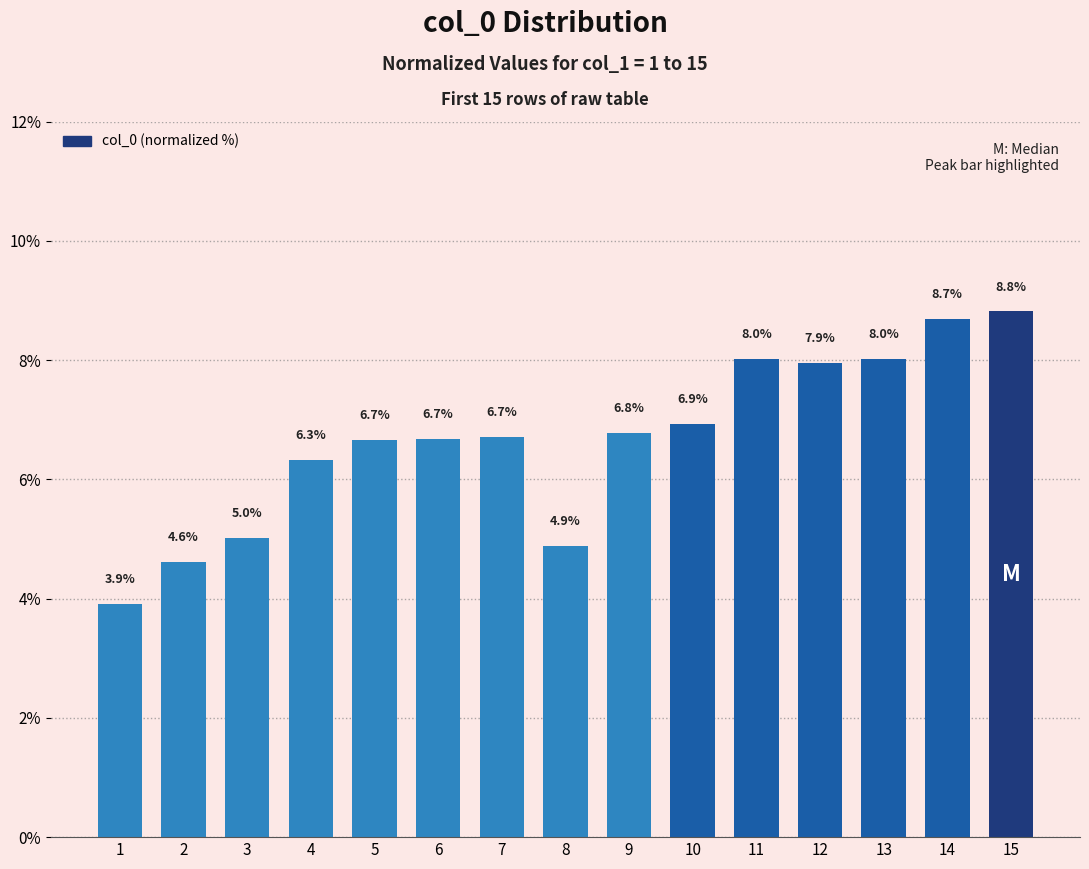

The value at 8 is 4.9. True or false?

True